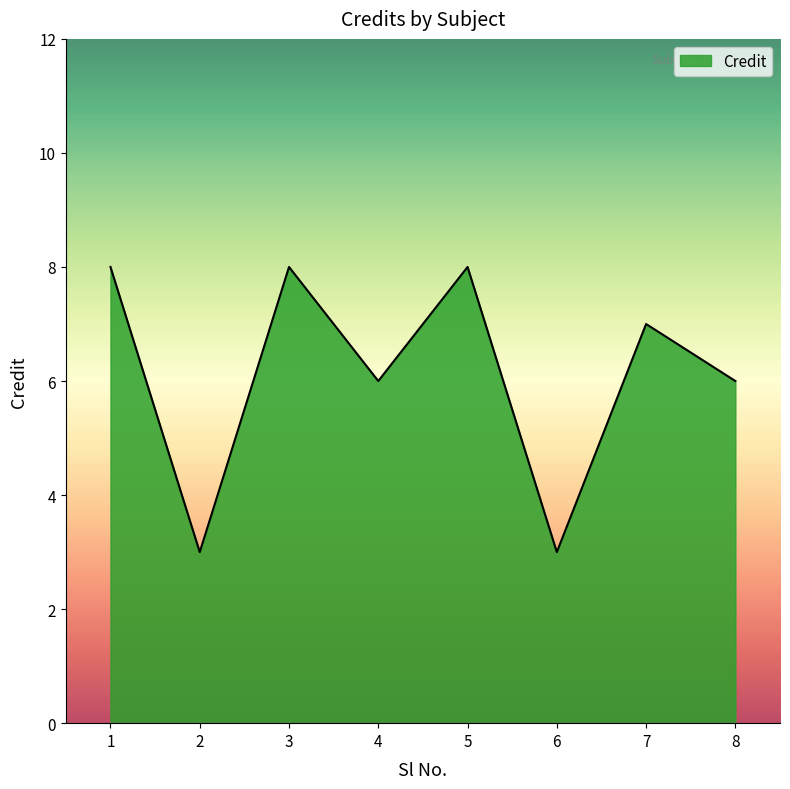

Approximately how many times larger is the value at 3 compared to 7?

1.1